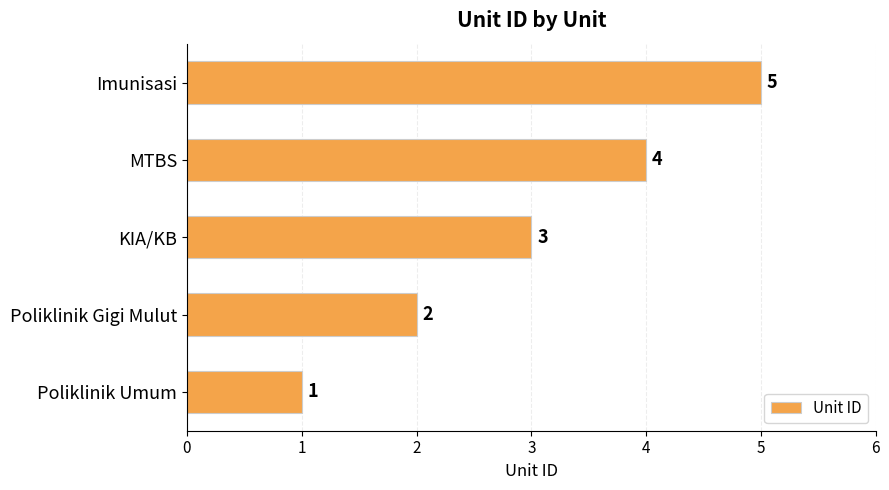

At which label is the value closest to 3?

KIA/KB